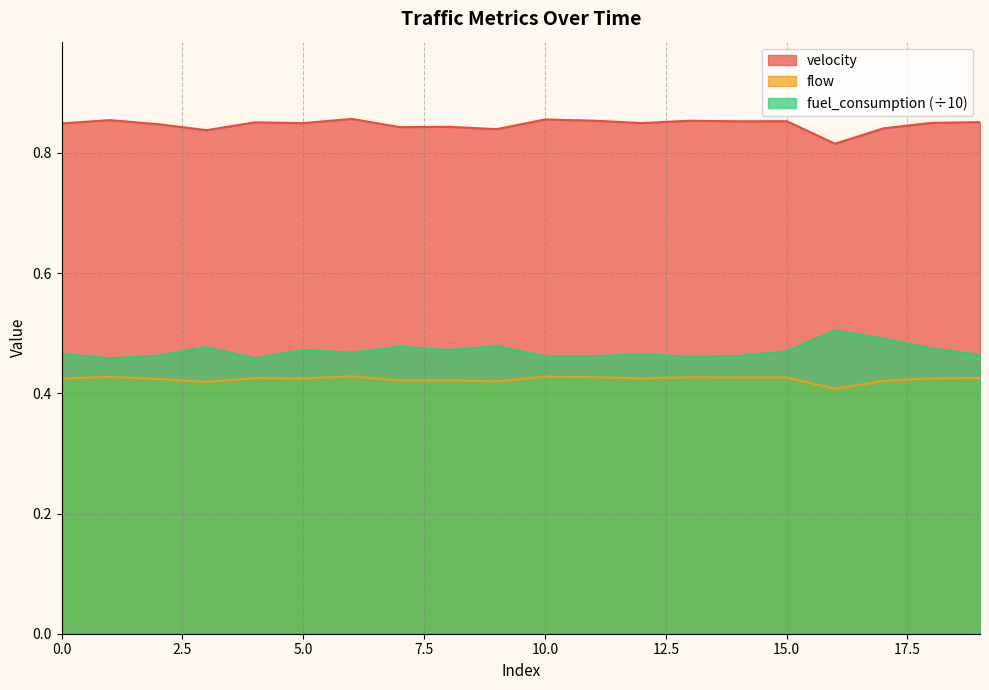

Between 18 and 13, which is larger?

13